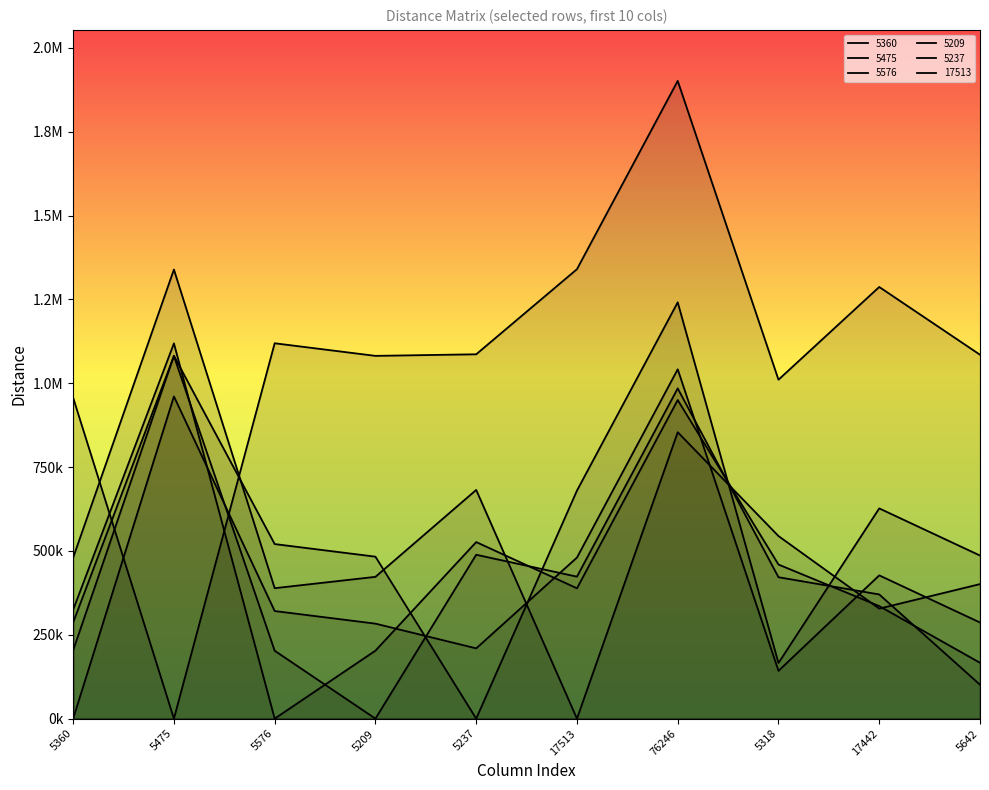

What is the sum of the 5360 values at 5237 and 5475?

1170382.4